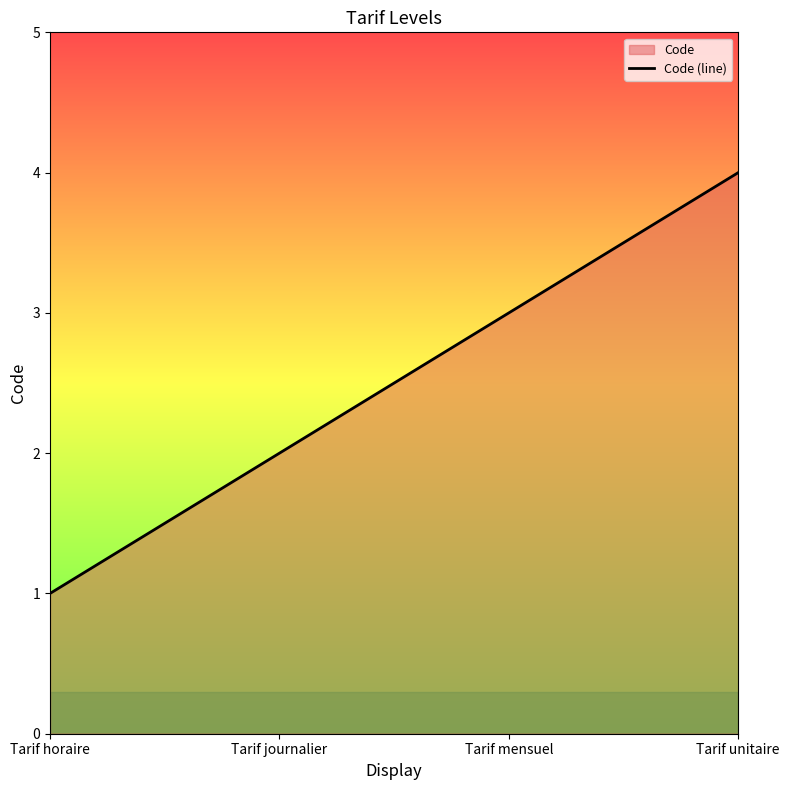

What is the approximate value at Tarif unitaire?

4